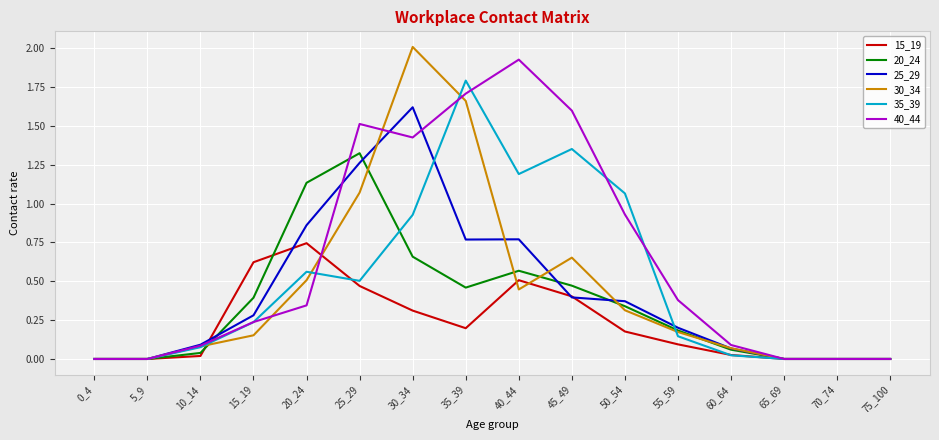

Is this an area chart (filled region under the line)?

No